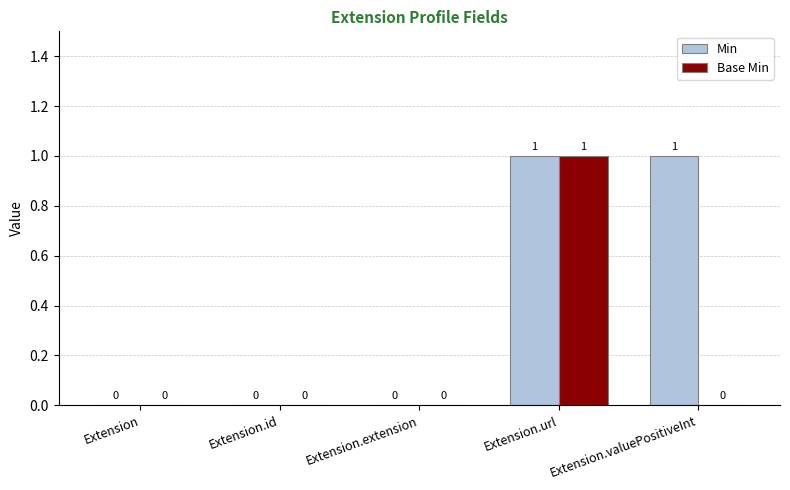

What are all the series names shown in the legend?

Min, Base Min